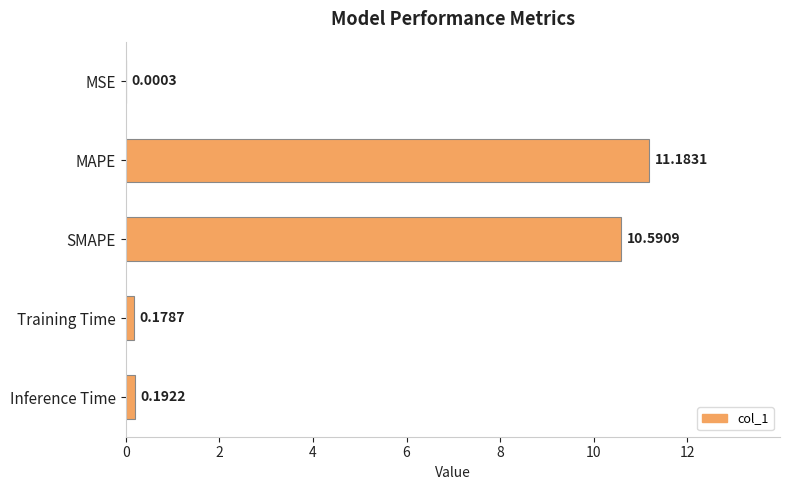

What is the change in value from MSE to MAPE?

+11.2